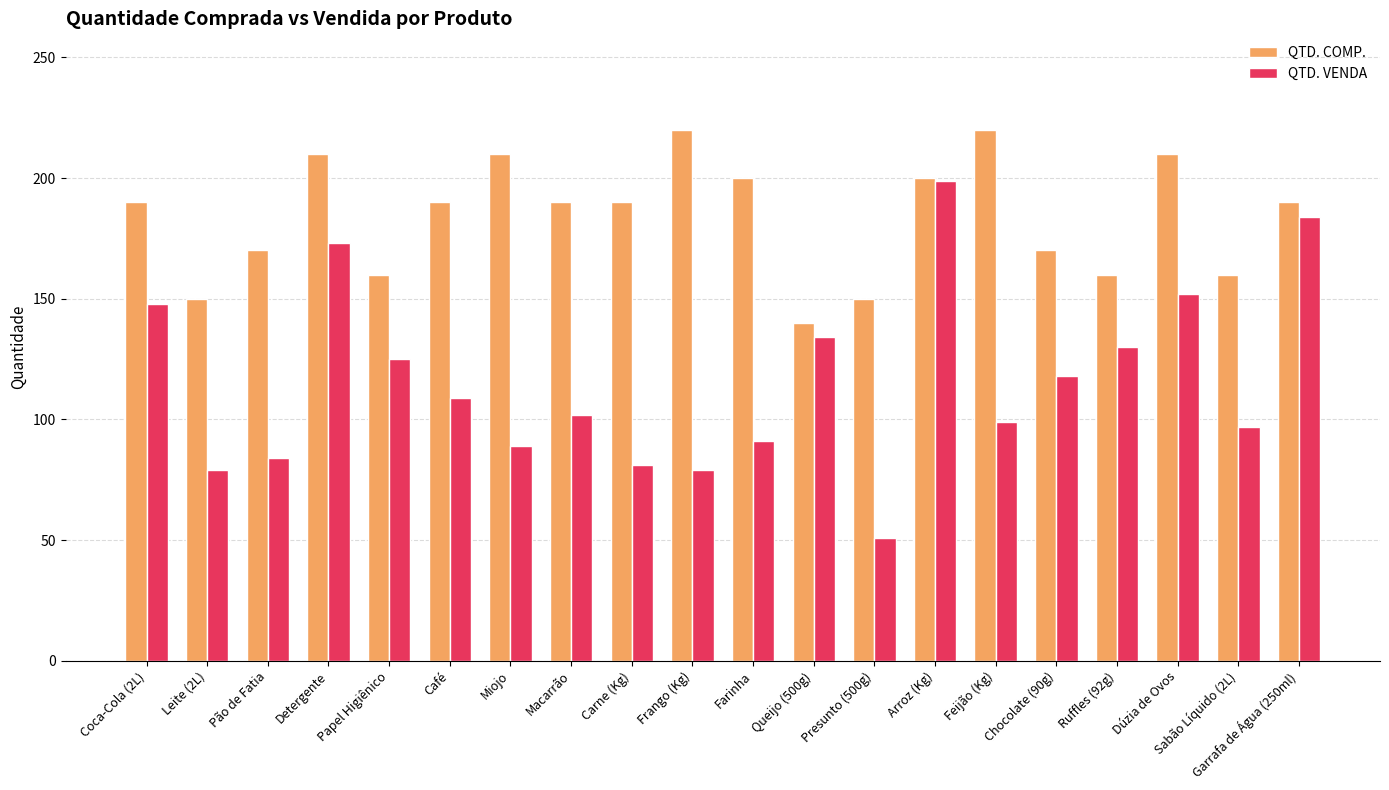

What is the difference between the second highest and second lowest values in the QTD. VENDA series?

105